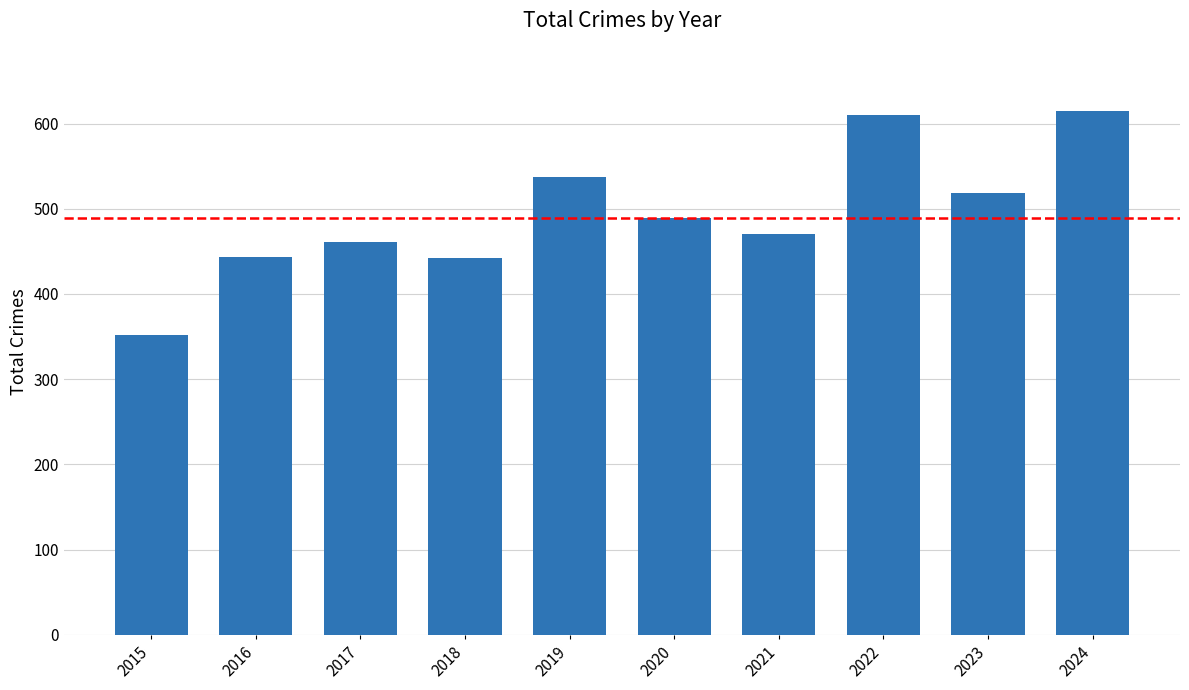

Count the number of categories in the chart.

10